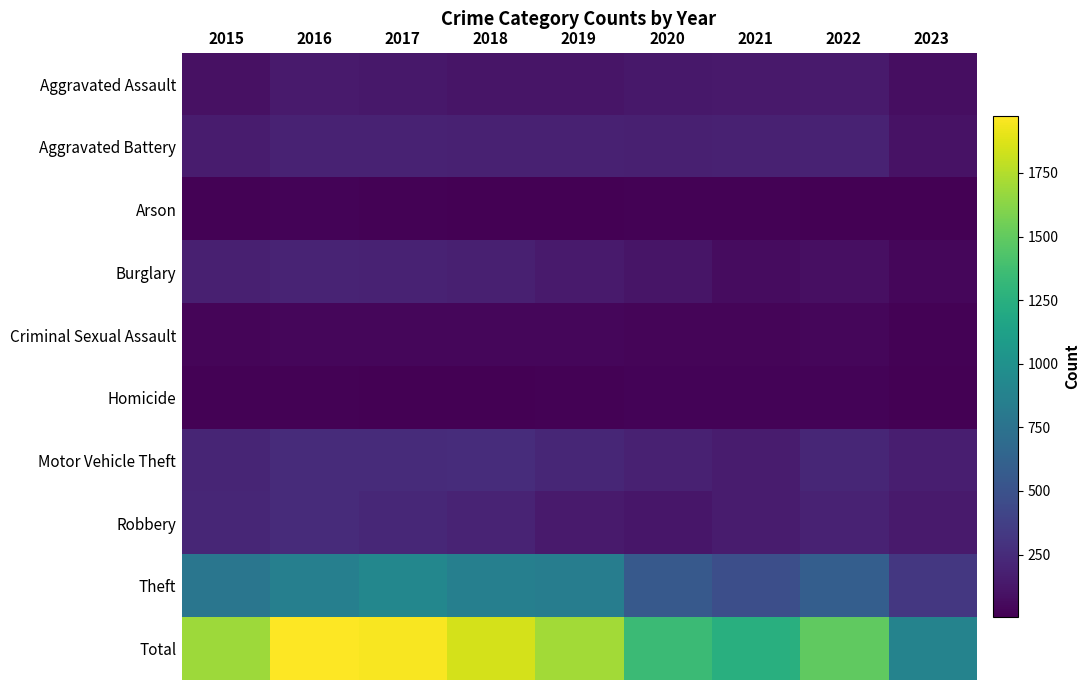

Reading left to right, what are all the values shown in this chart?

Aggravated Assault: 2015=95	2016=146	2017=131	2018=119	2019=113	2020=131	2021=142	2022=146	2023=79
Aggravated Battery: 2015=154	2016=196	2017=191	2018=183	2019=182	2020=180	2021=182	2022=190	2023=98
Arson: 2015=15	2016=25	2017=12	2018=8	2019=6	2020=12	2021=17	2022=11	2023=9
Burglary: 2015=178	2016=201	2017=189	2018=176	2019=143	2020=116	2021=71	2022=81	2023=37
Criminal Sexual Assault: 2015=31	2016=39	2017=39	2018=38	2019=37	2020=28	2021=30	2022=39	2023=14
Homicide: 2015=13	2016=18	2017=8	2018=8	2019=14	2020=22	2021=20	2022=20	2023=4
Motor Vehicle Theft: 2015=211	2016=245	2017=247	2018=256	2019=216	2020=184	2021=156	2022=218	2023=172
Robbery: 2015=212	2016=247	2017=224	2018=204	2019=150	2020=124	2021=153	2022=196	2023=146
Theft: 2015=774	2016=858	2017=916	2018=856	2019=841	2020=551	2021=474	2022=590	2023=324
Total: 2015=1683	2016=1975	2017=1957	2018=1848	2019=1702	2020=1348	2021=1245	2022=1491	2023=883